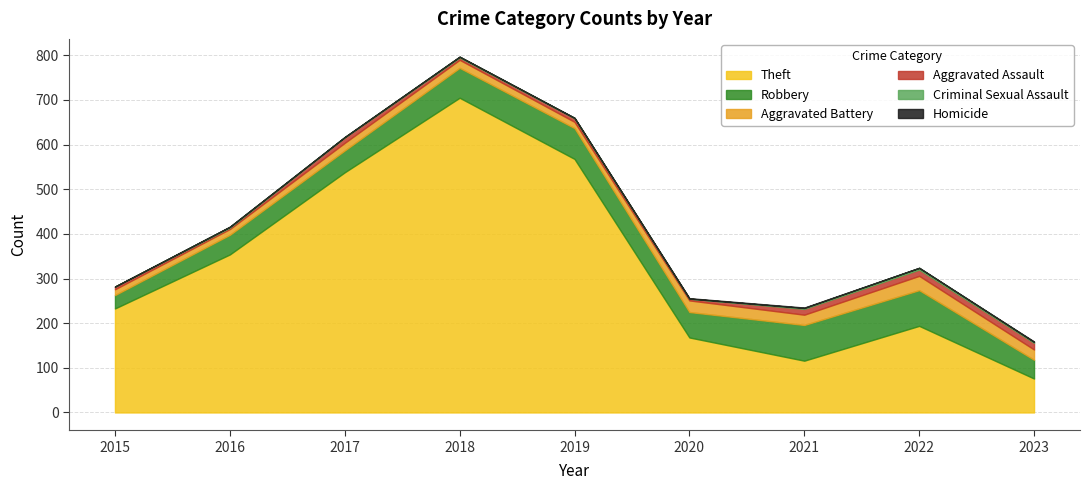

What is the difference between the highest and lowest values at 2016?

354